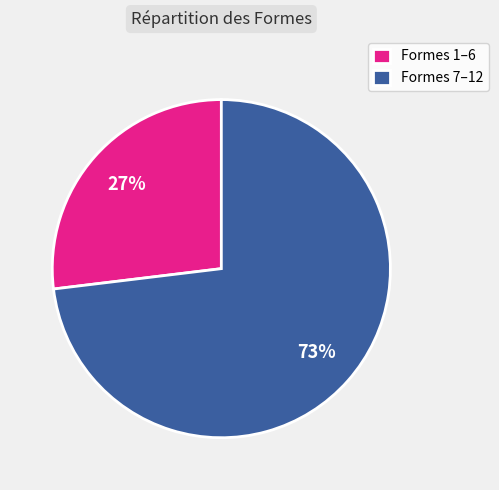

Is it true that Formes 1–6 is 27% of the pie?

True